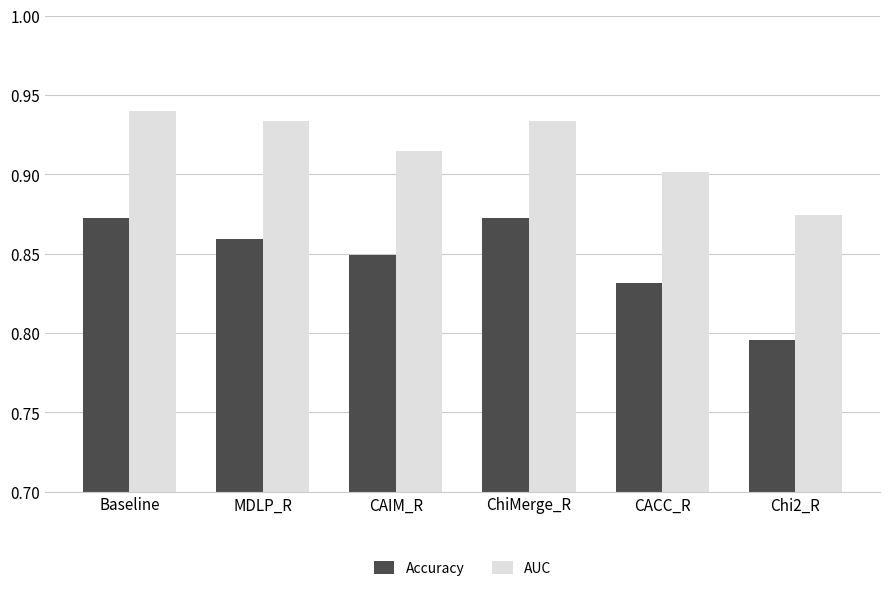

What is the label of the 1st bar from the right?

Chi2_R